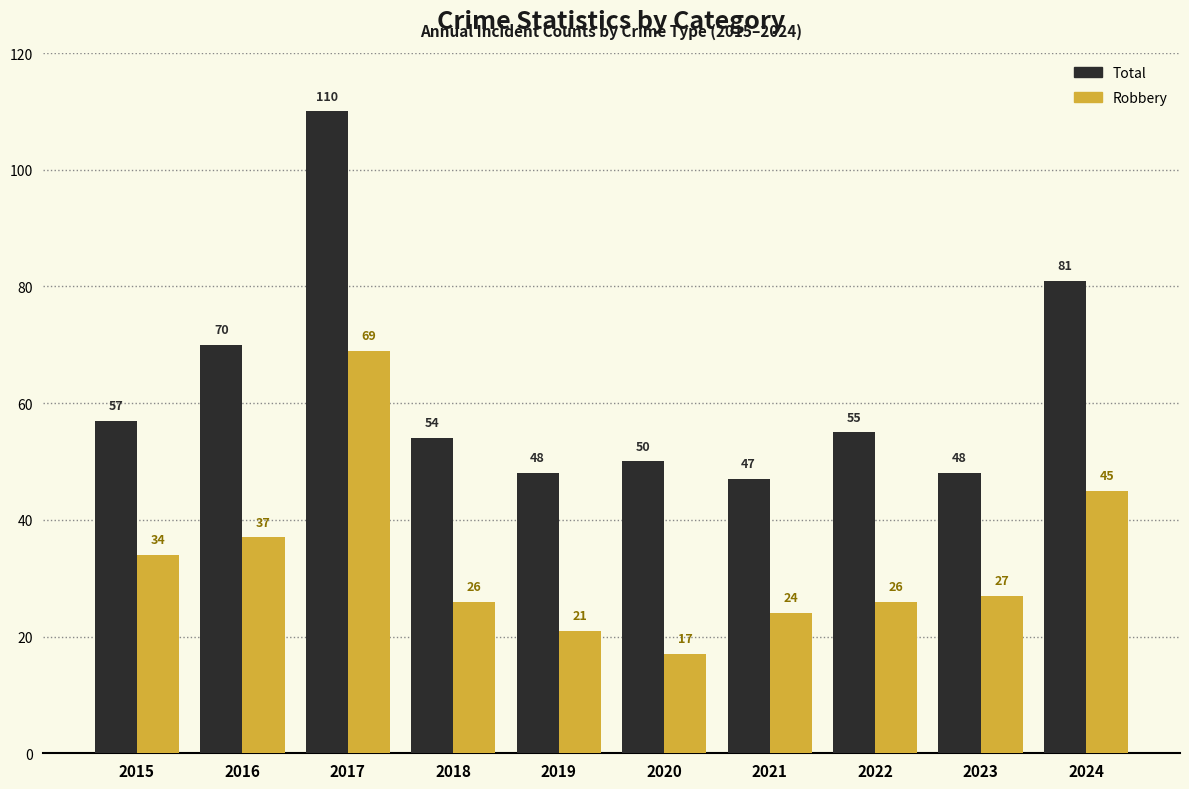

Are the bars grouped side by side (vs. stacked)?

Yes